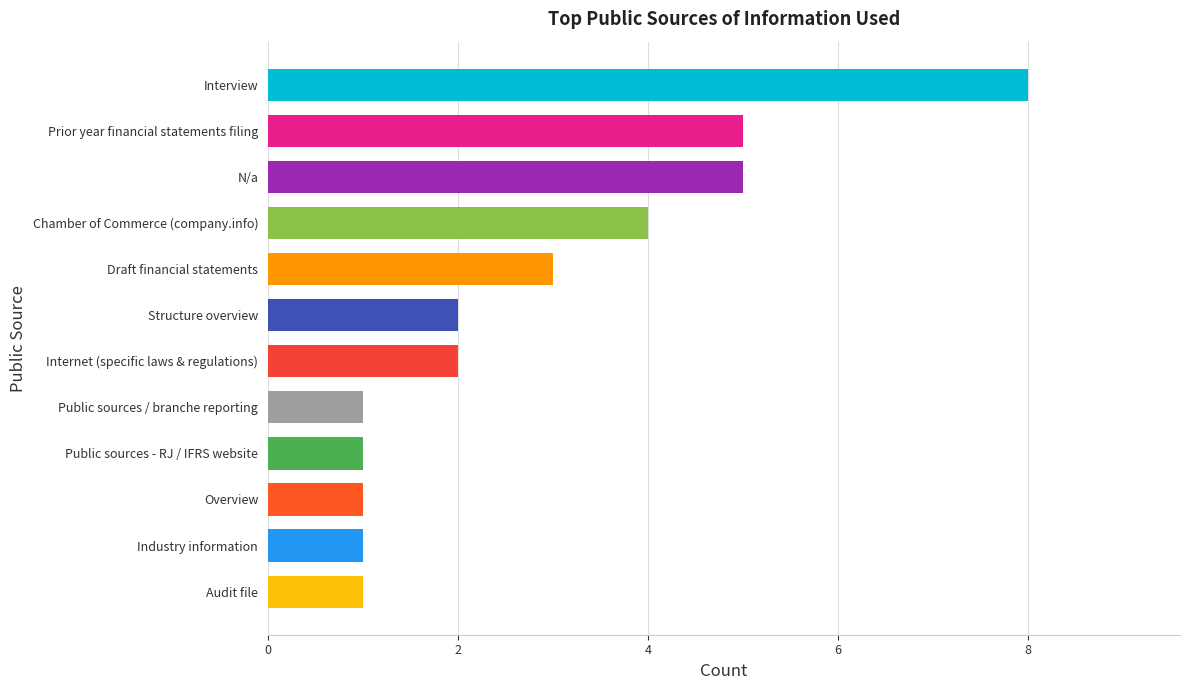

Are the bars horizontal?

Yes